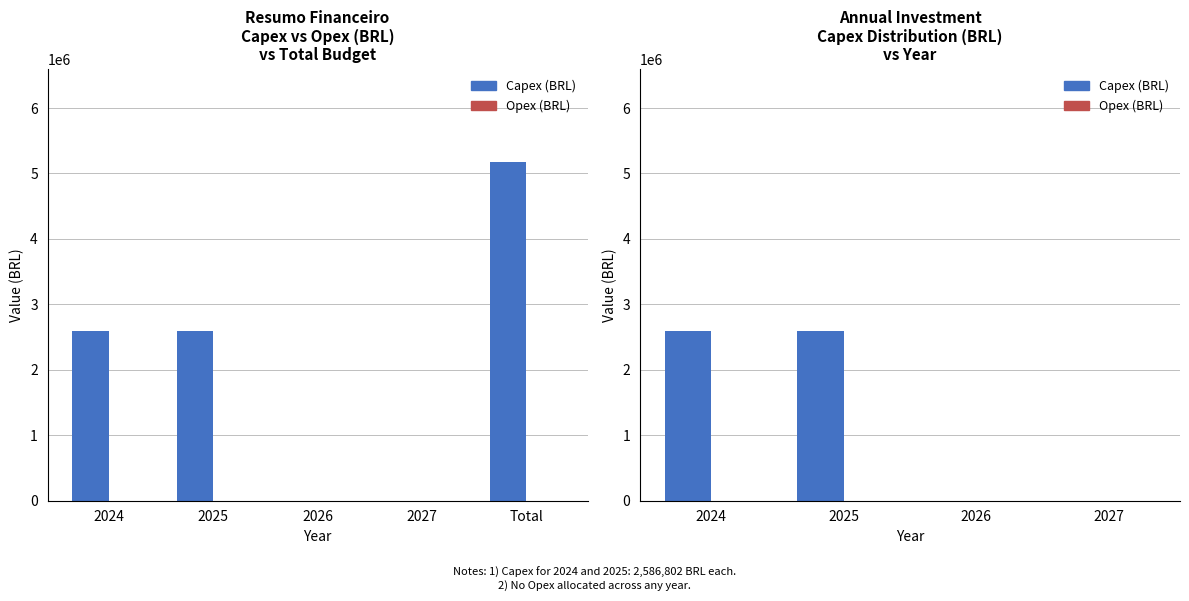

Which series has the largest range (max minus min)?

Capex